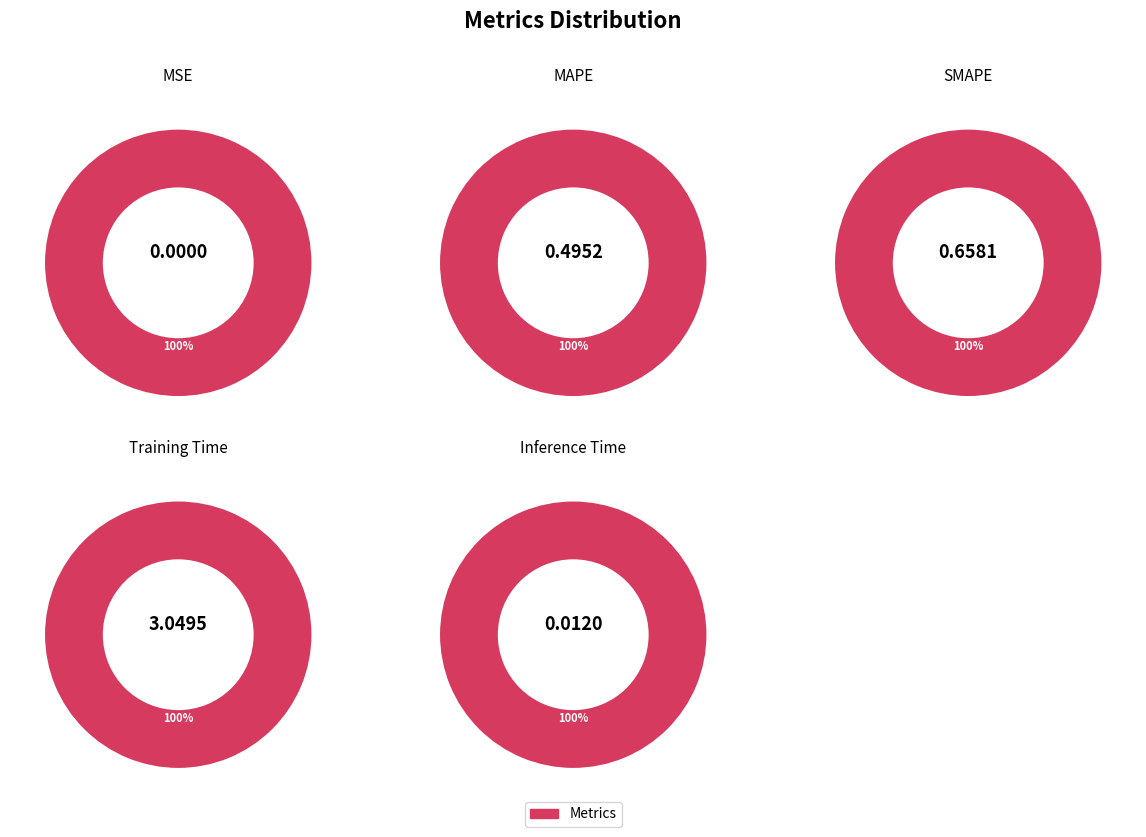

Is it true that MSE is 1% of the pie?

False